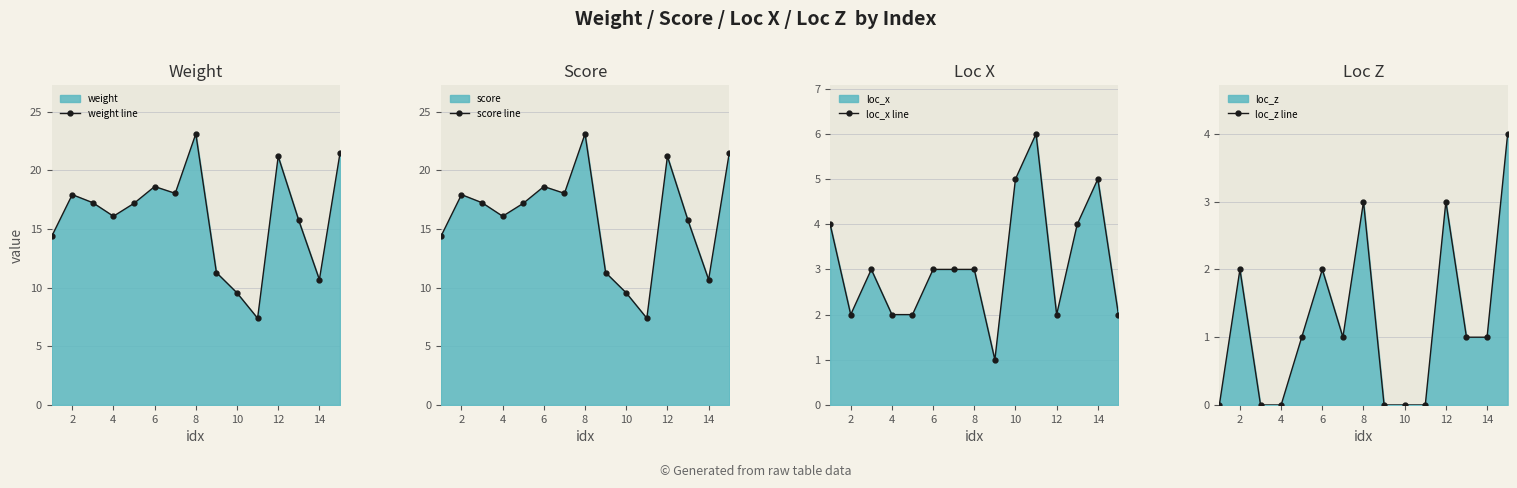

How many interior local peaks does the loc_x line series have?

3